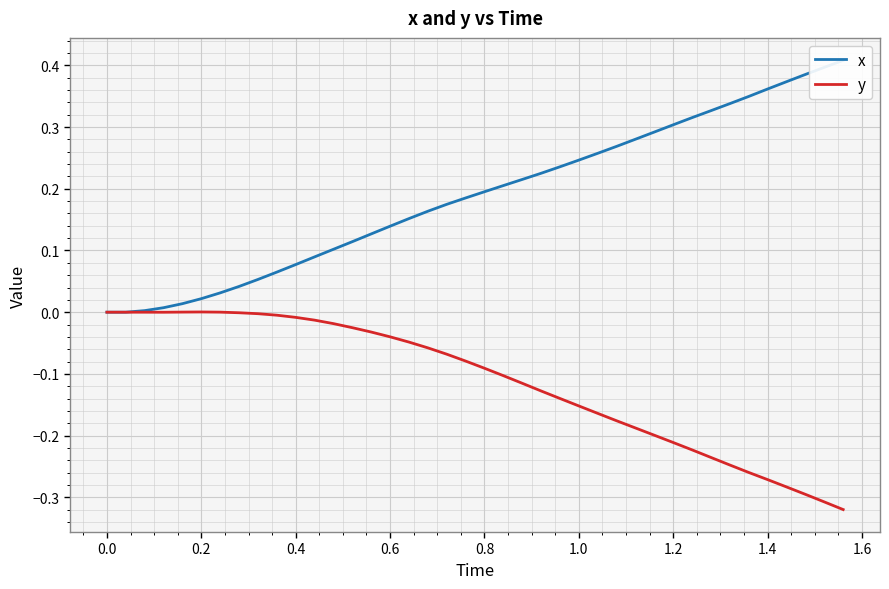

What is the label of the 8th point from the left?

1.2